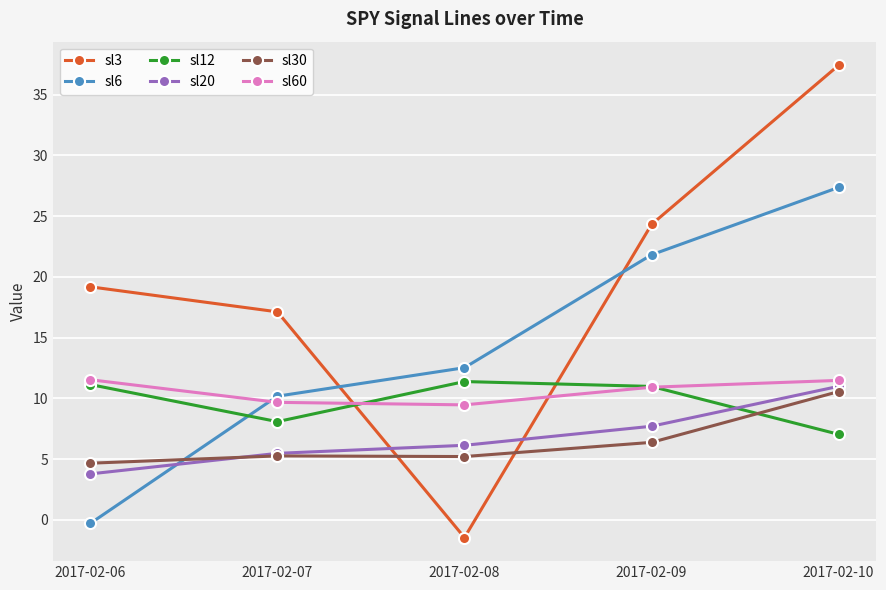

What is the difference between the second highest and minimum values in the sl20 series?

3.9